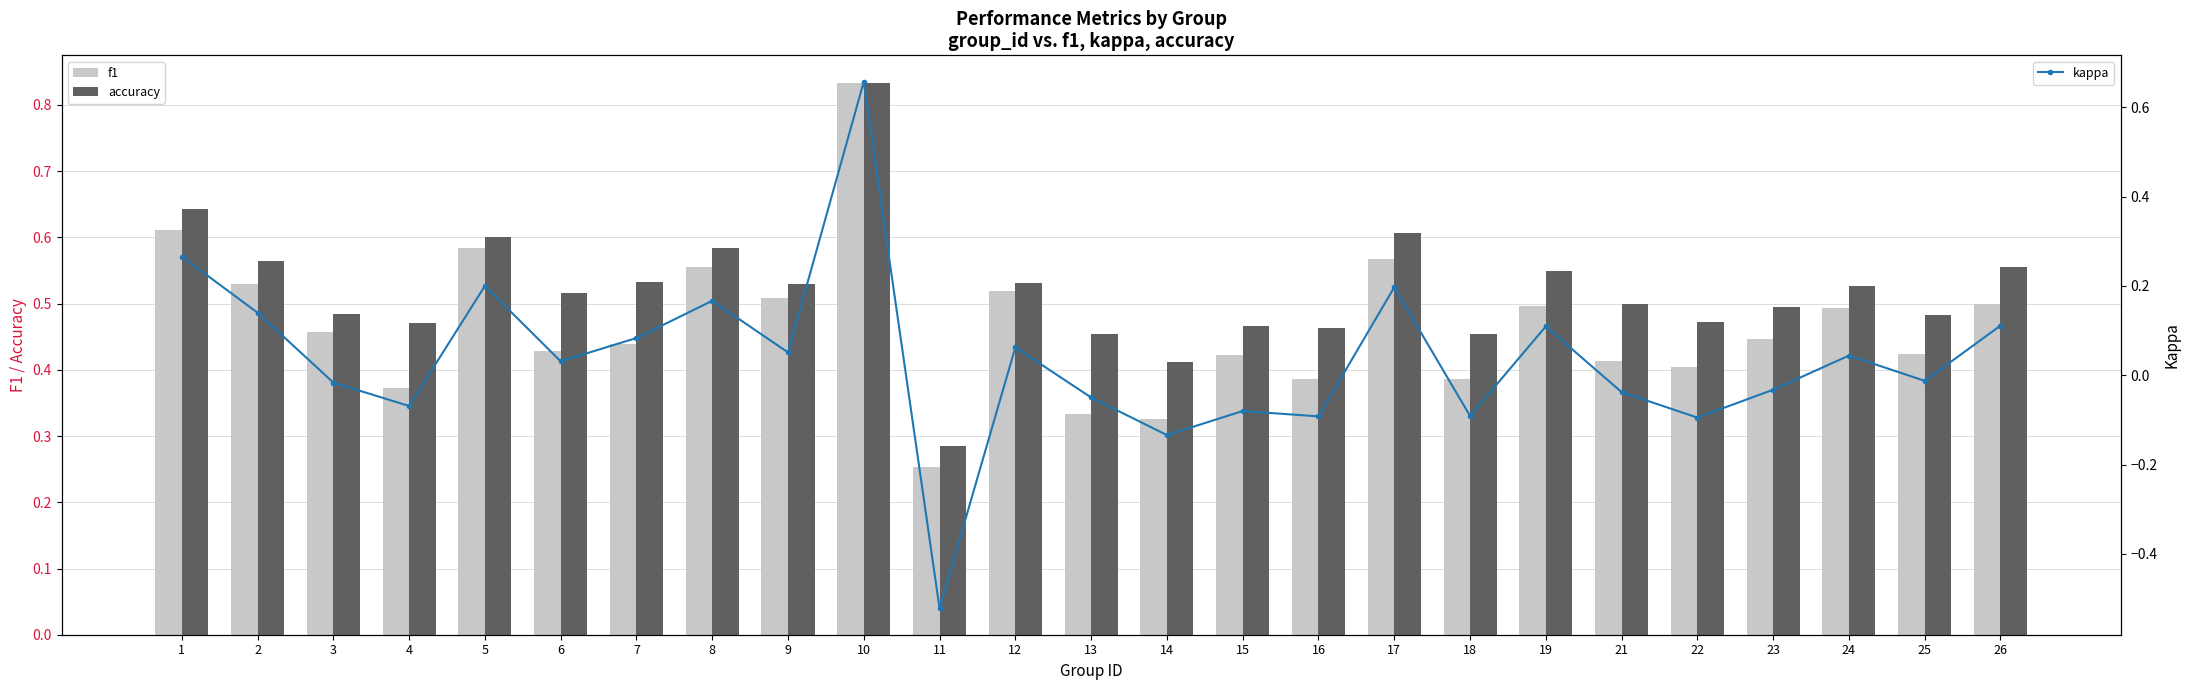

Reading right to left, what are all the values shown in this chart?

f1: 26=0.5	25=0.4	24=0.5	23=0.4	22=0.4	21=0.4	19=0.5	18=0.4	17=0.6	16=0.4	15=0.4	14=0.3	13=0.3	12=0.5	11=0.3	10=0.8	9=0.5	8=0.6	7=0.4	6=0.4	5=0.6	4=0.4	3=0.5	2=0.5	1=0.6
accuracy: 26=0.6	25=0.5	24=0.5	23=0.5	22=0.5	21=0.5	19=0.5	18=0.5	17=0.6	16=0.5	15=0.5	14=0.4	13=0.5	12=0.5	11=0.3	10=0.8	9=0.5	8=0.6	7=0.5	6=0.5	5=0.6	4=0.5	3=0.5	2=0.6	1=0.6
kappa: 26=0.1	25=-0.0	24=0.0	23=-0.0	22=-0.1	21=-0.0	19=0.1	18=-0.1	17=0.2	16=-0.1	15=-0.1	14=-0.1	13=-0.0	12=0.1	11=-0.5	10=0.7	9=0.1	8=0.2	7=0.1	6=0.0	5=0.2	4=-0.1	3=-0.0	2=0.1	1=0.3